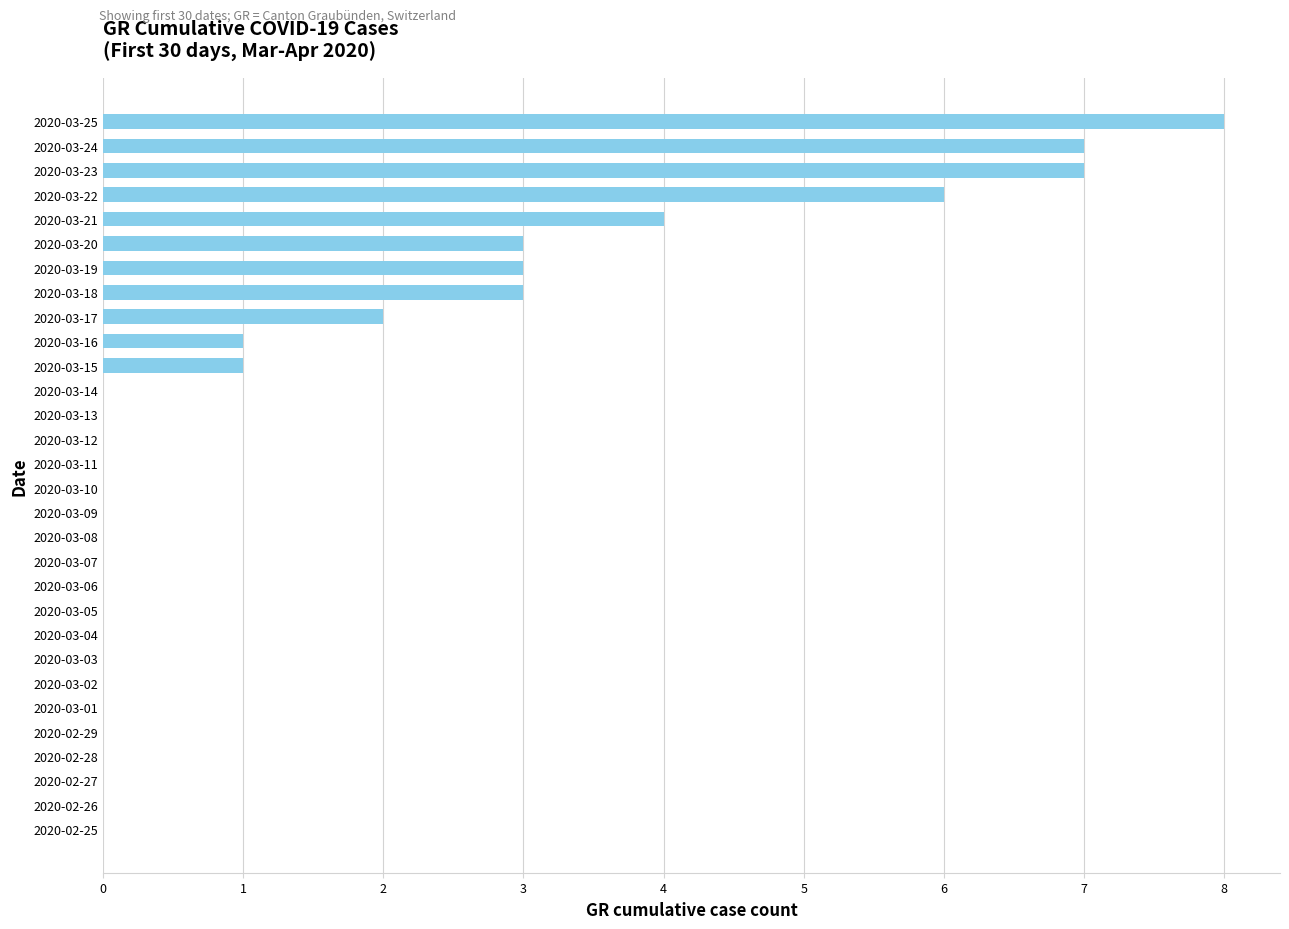

Reading bottom to top, extract all data points from this chart.

2020-02-25=0	2020-02-26=0	2020-02-27=0	2020-02-28=0	2020-02-29=0	2020-03-01=0	2020-03-02=0	2020-03-03=0	2020-03-04=0	2020-03-05=0	2020-03-06=0	2020-03-07=0	2020-03-08=0	2020-03-09=0	2020-03-10=0	2020-03-11=0	2020-03-12=0	2020-03-13=0	2020-03-14=0	2020-03-15=1	2020-03-16=1	2020-03-17=2	2020-03-18=3	2020-03-19=3	2020-03-20=3	2020-03-21=4	2020-03-22=6	2020-03-23=7	2020-03-24=7	2020-03-25=8